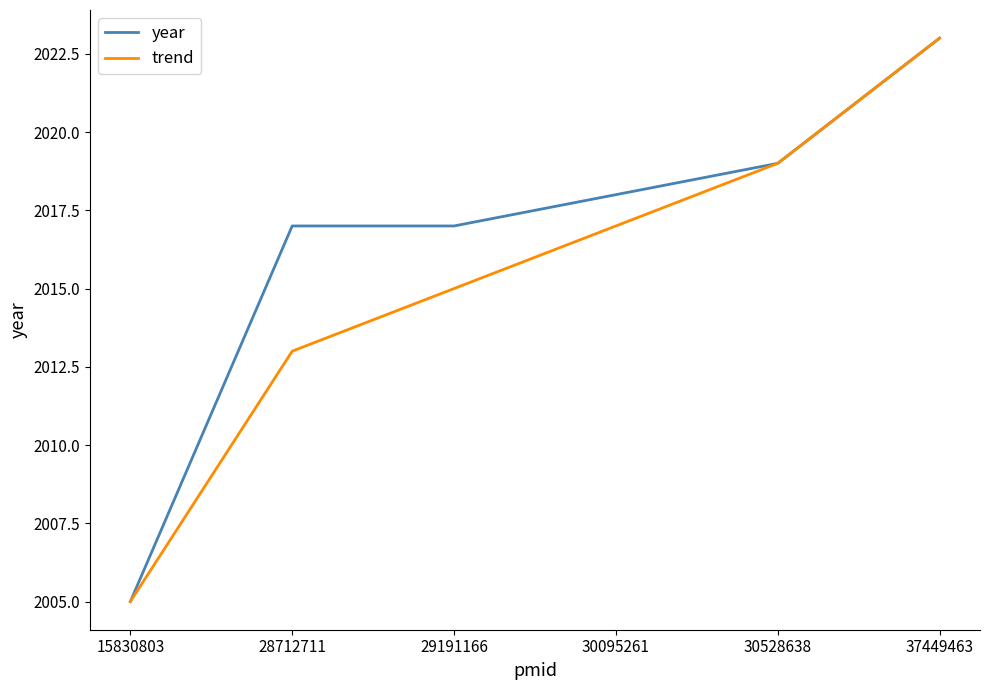

Is it true that year equals 3531 at 30528638?

False